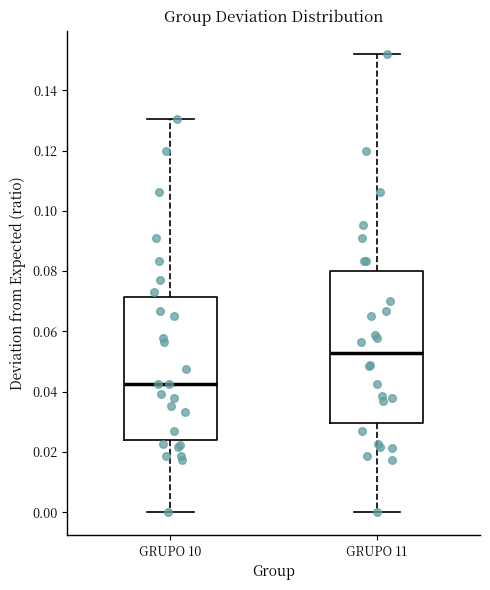

Reading left to right, transcribe this box plot: for each box, give where its median line is, the range the box spans, and where its two whiskers end, as read against the y-axis. The values are not printed on the chart, so give them approximately, as read against the axis.

GRUPO 10: median 0.042, box 0.024 to 0.072, whiskers 0.000 to 0.130
GRUPO 11: median 0.052, box 0.030 to 0.080, whiskers 0.000 to 0.152